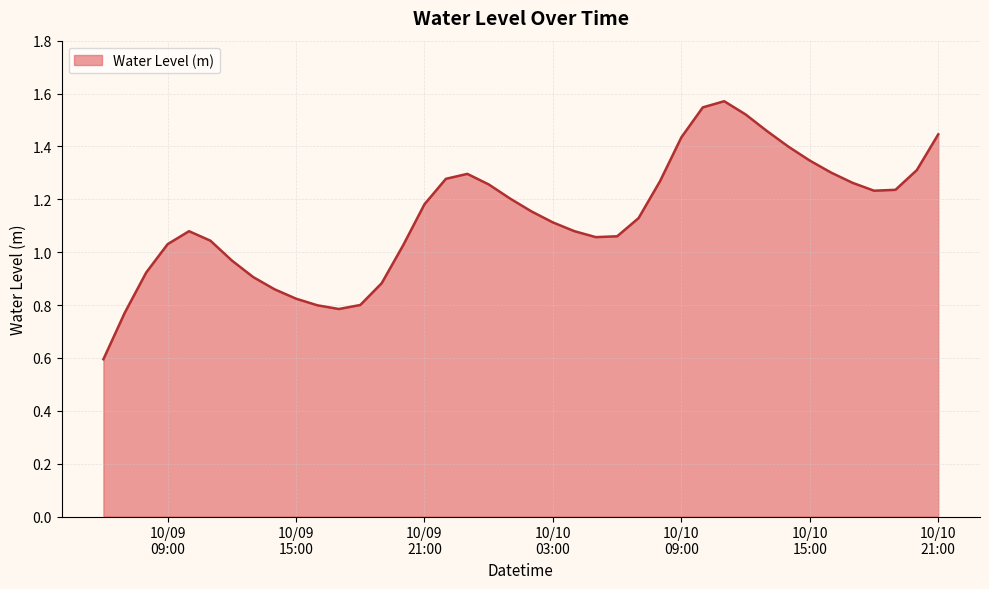

How many lines are shown in the chart?

1